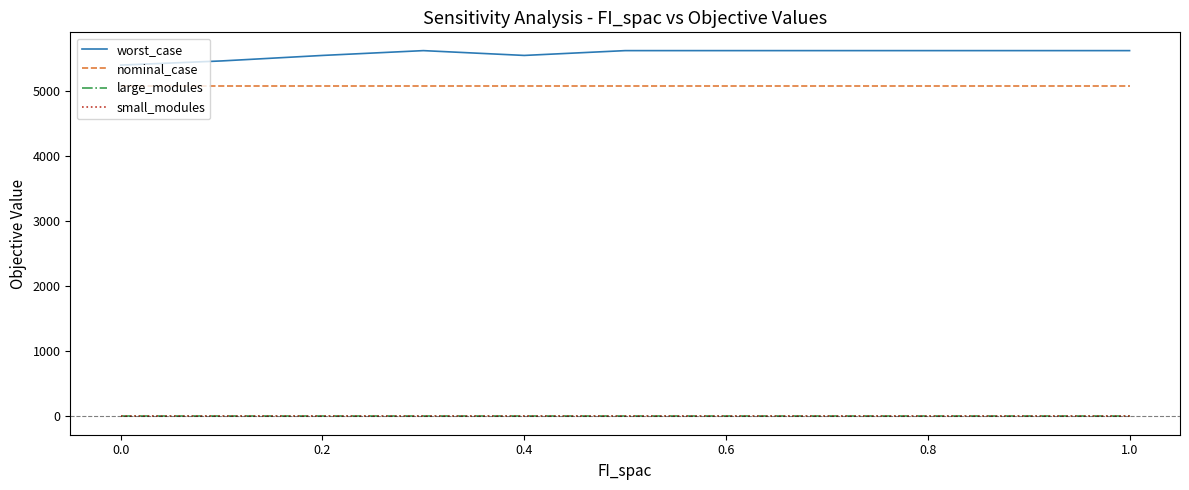

Which series has the largest range (max minus min)?

worst_case